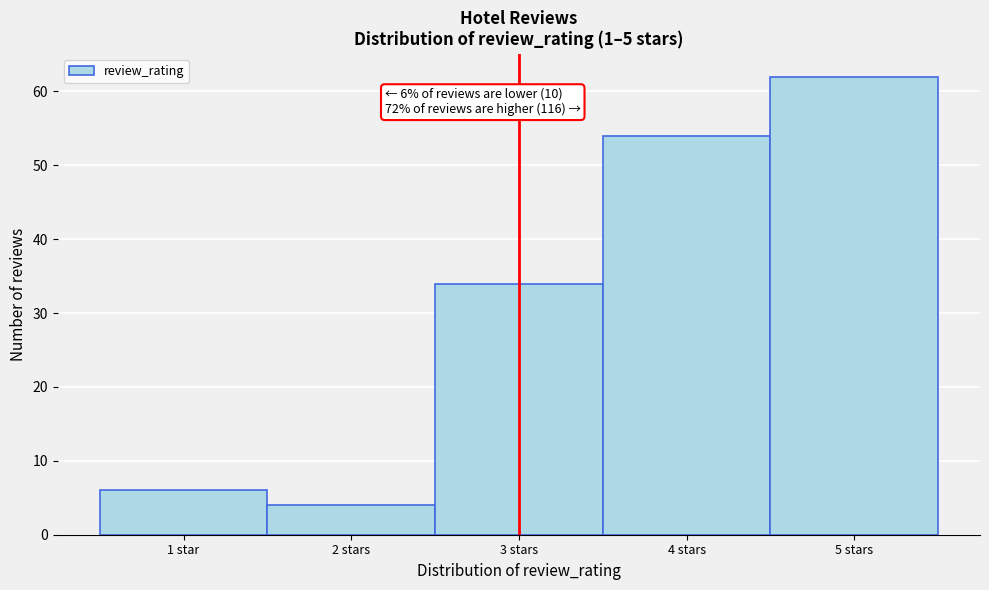

Reading left to right, list all the values displayed in this chart.

1 star=6	2 stars=4	3 stars=34	4 stars=54	5 stars=62